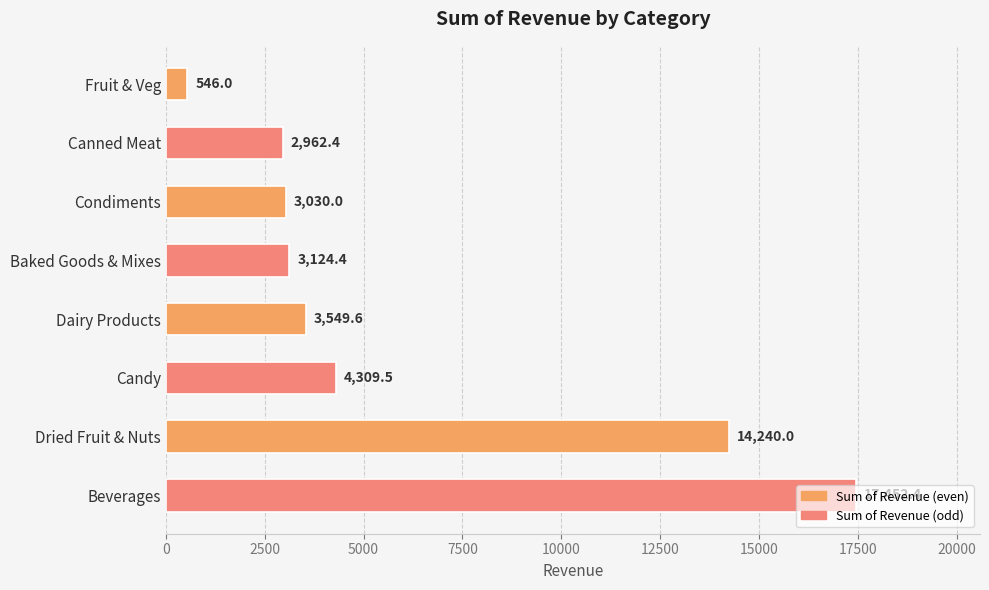

Are the bars horizontal?

Yes